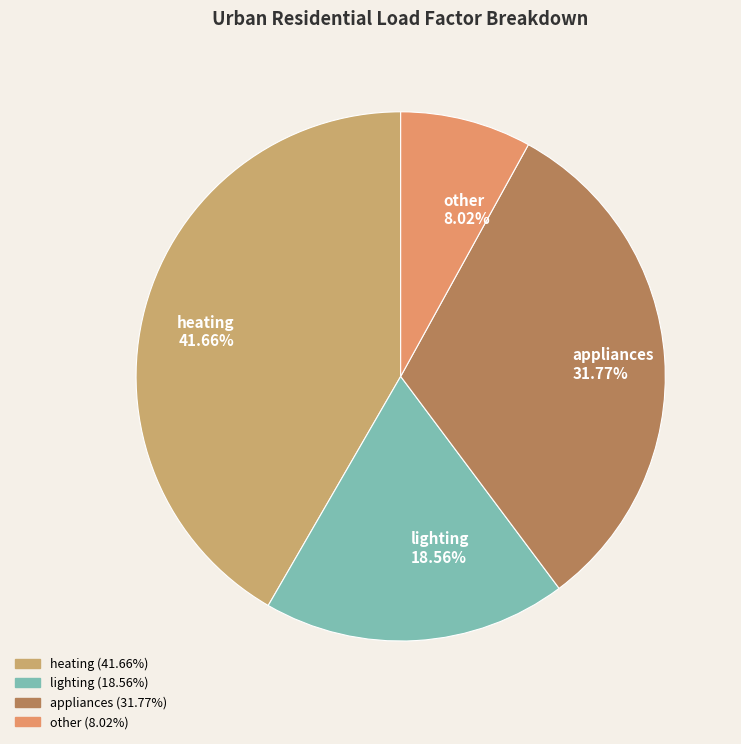

Combined, do other and lighting account for over 50%?

No